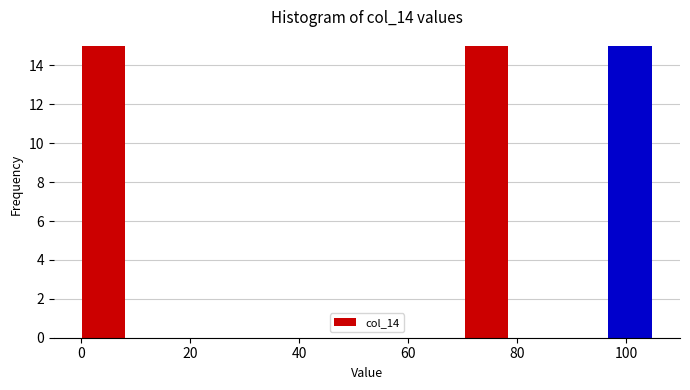

How tall is the bar that spans 96 to 106 on the x-axis? Neither the bar edges nor the heights are printed on the chart, so give them approximately, as read against the axes.

15